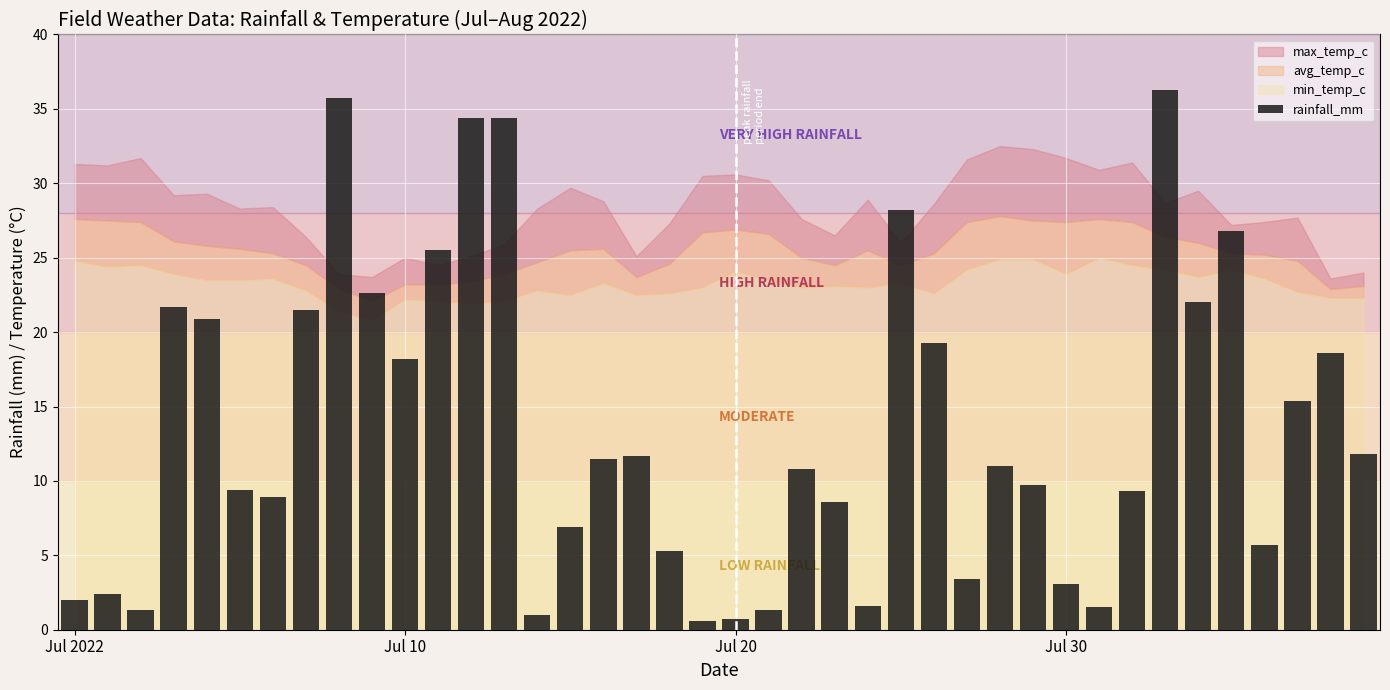

What is the average value?

13.5